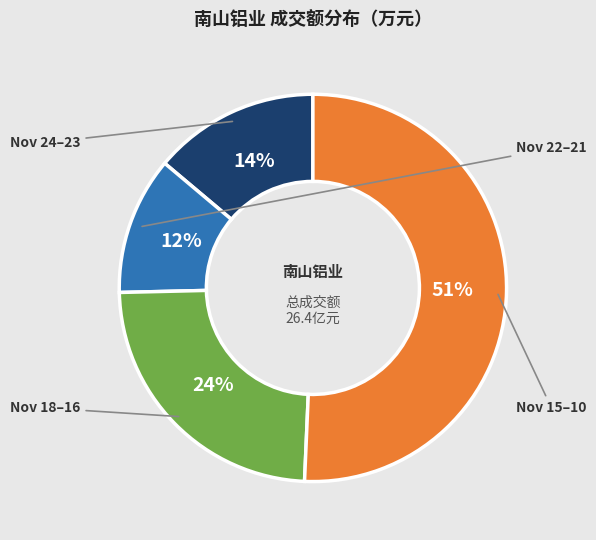

To the nearest percent, what is the difference between the largest and smallest slice percentages?

39%